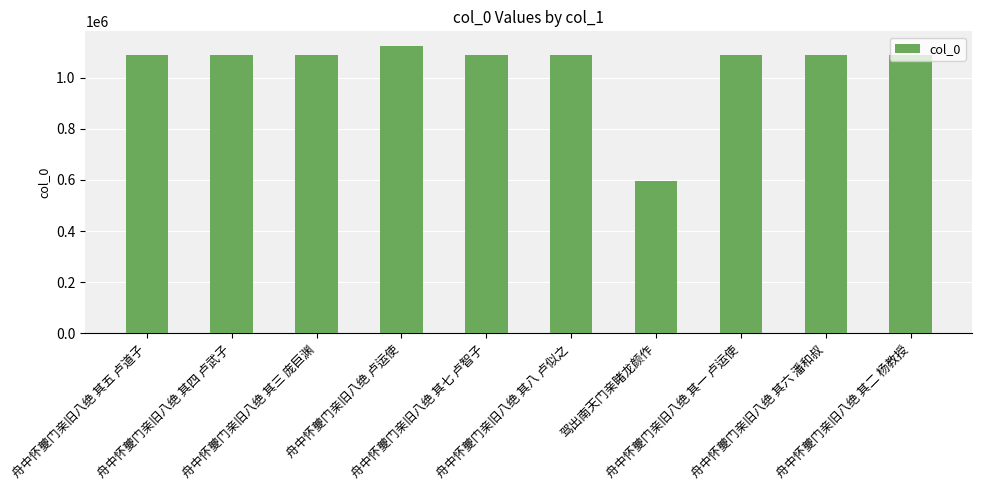

What is the value of the 1st bar from the left?

1087331